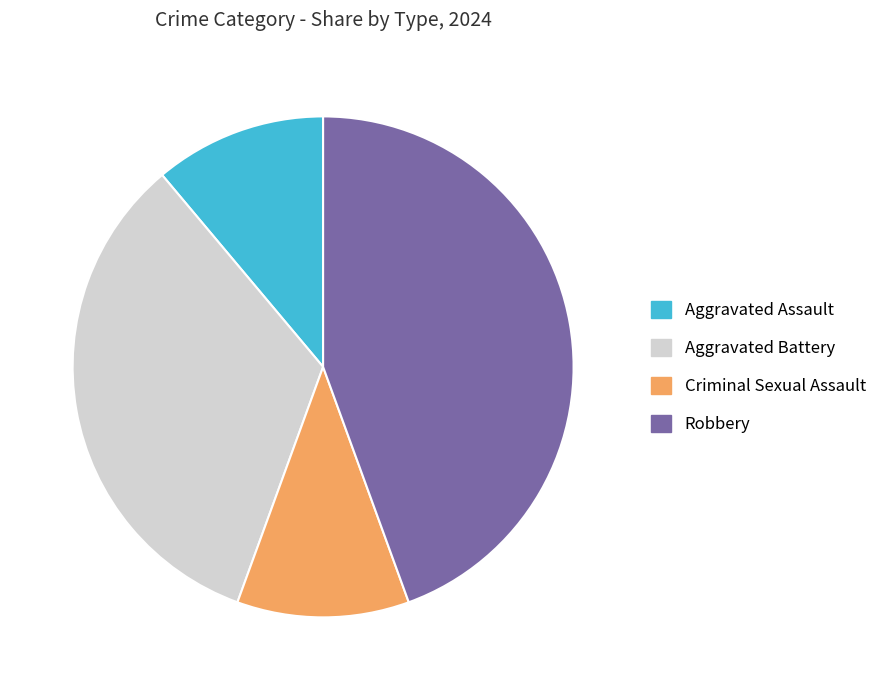

Combined, do Criminal Sexual Assault and Aggravated Battery account for over 50%?

No